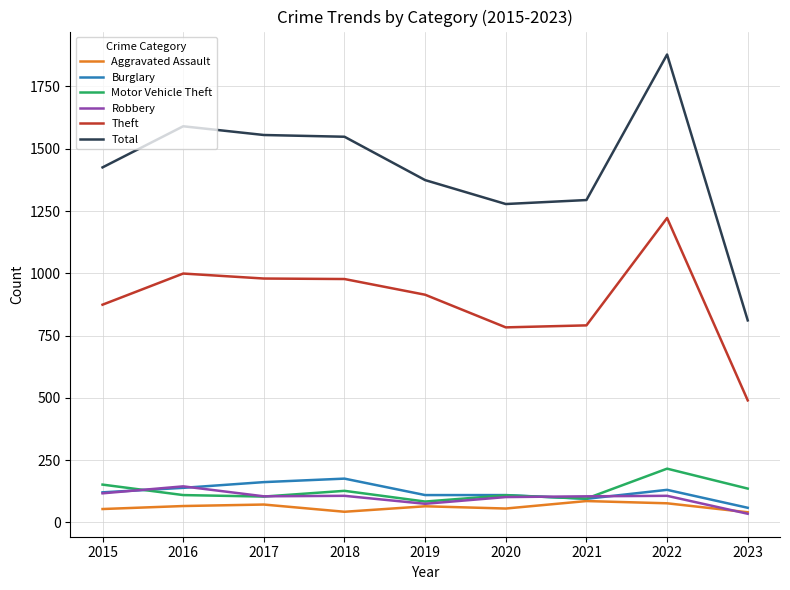

Is the value of Aggravated Assault at 2022 greater than the value of Theft at 2019?

No